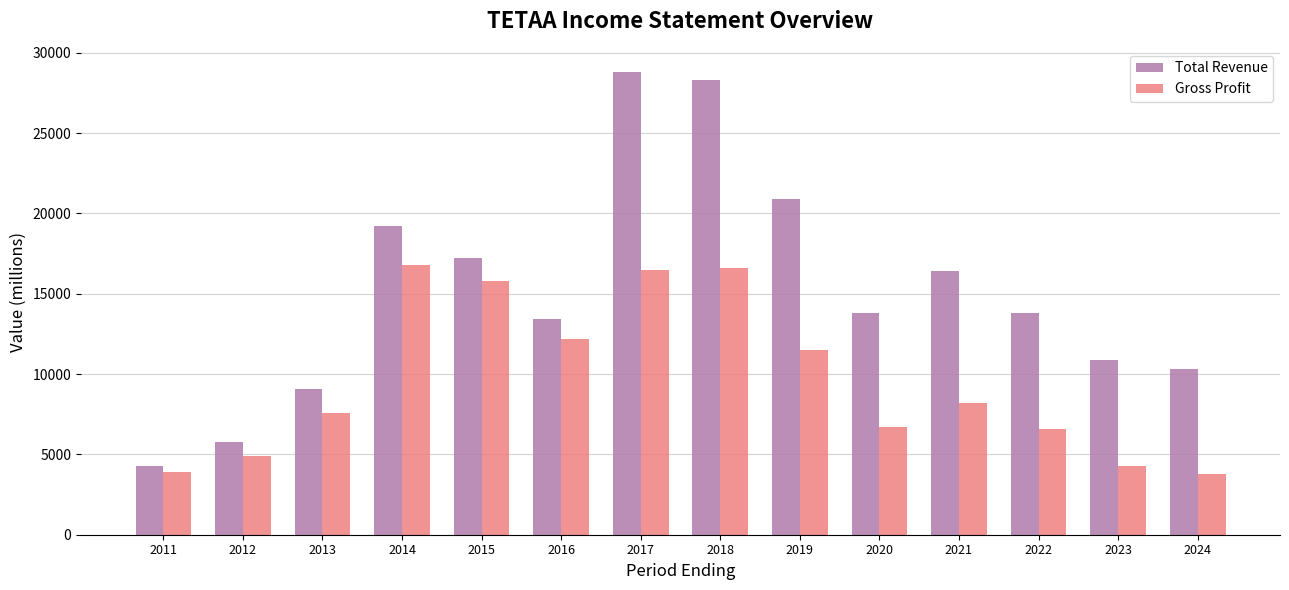

Which series has the widest spread of values?

Total Revenue